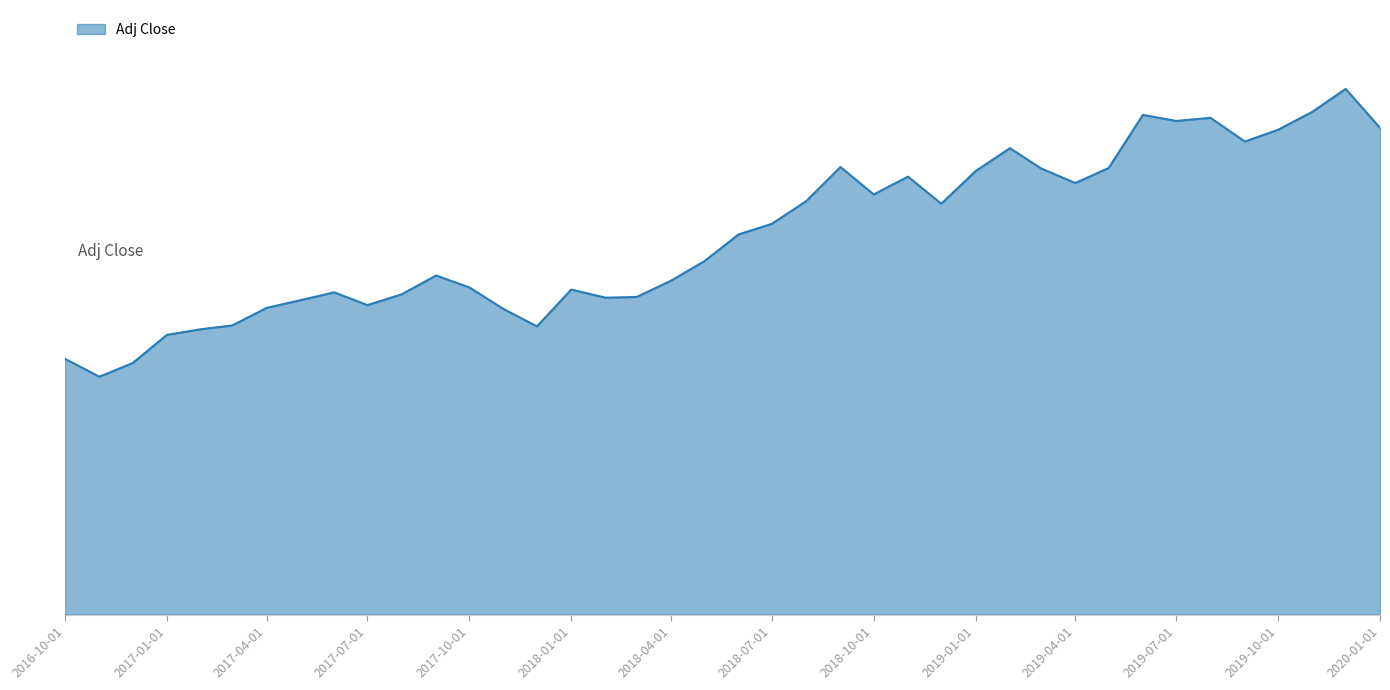

Is this an area chart (filled region under the line)?

Yes